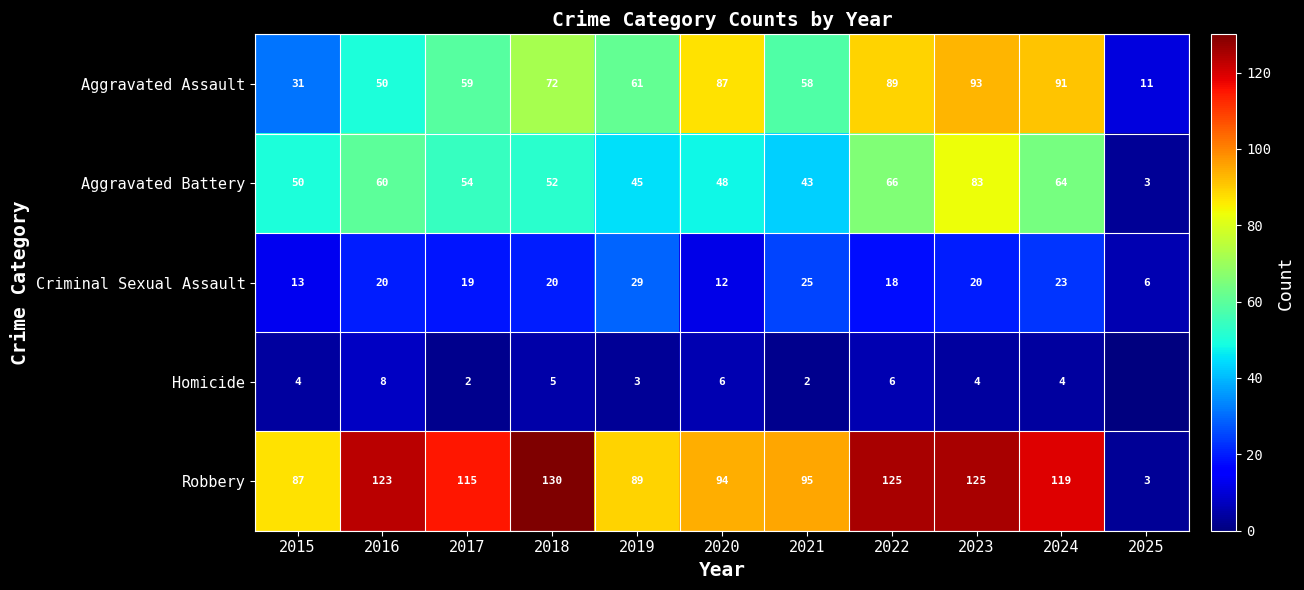

Which category has the highest value across all series?

2018